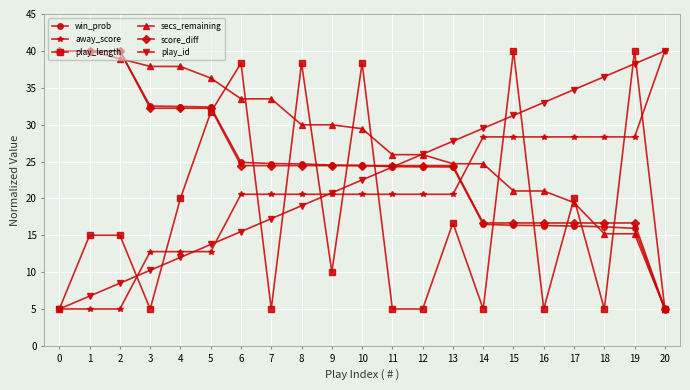

Between which two adjacent categories do away_score and secs_remaining first intersect?

13 and 14